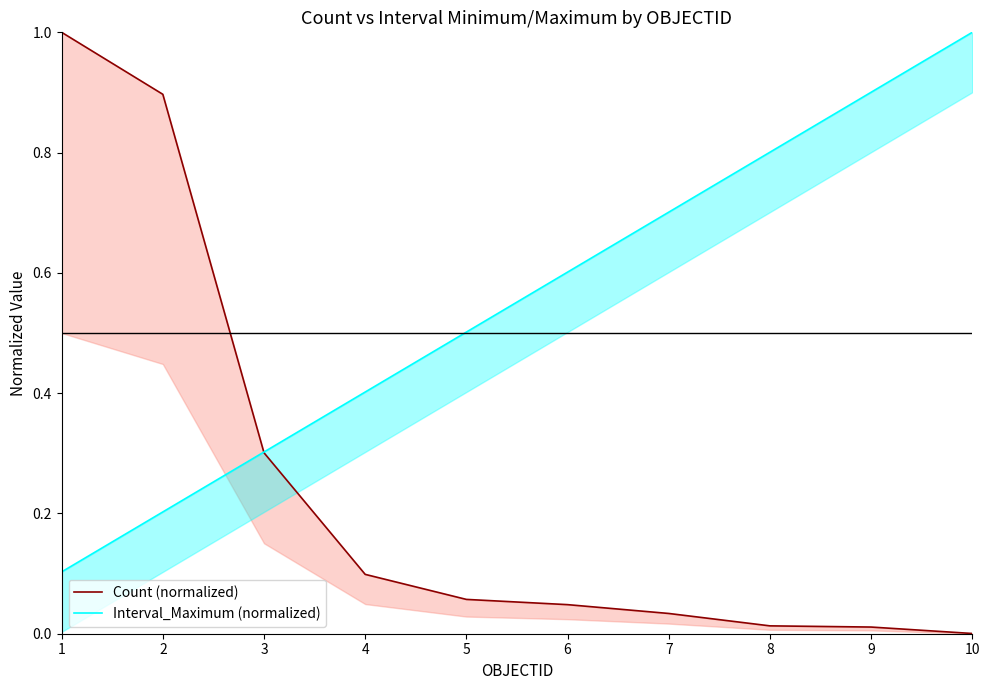

What are all the series names shown in the legend?

Count (normalized), Interval_Maximum (normalized)